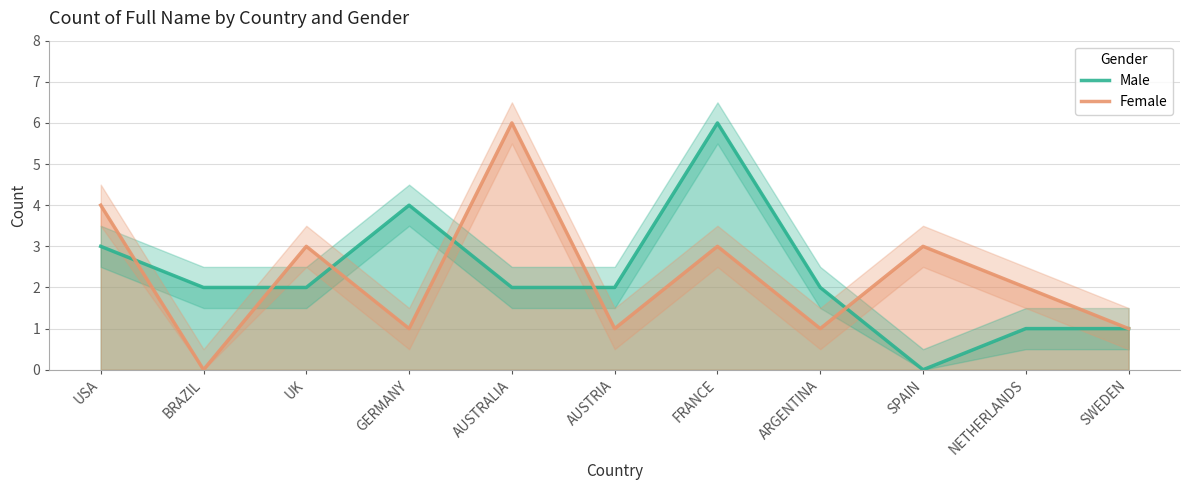

How many positive values does the Male series have?

10